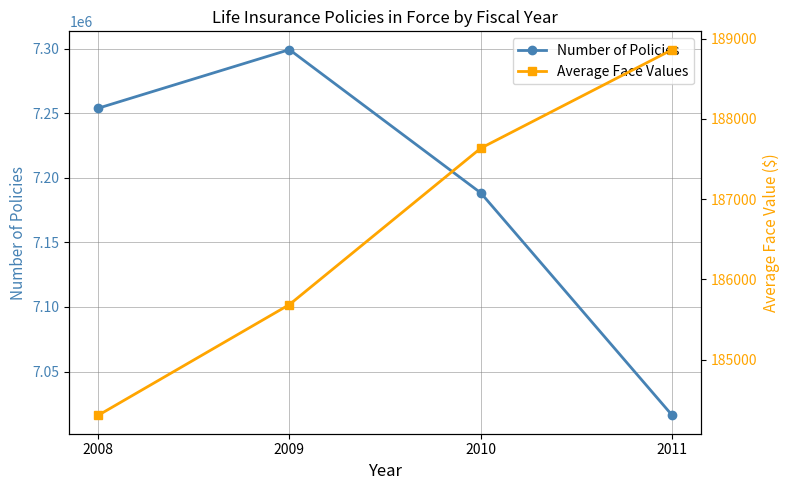

What is the smallest value displayed?

184304